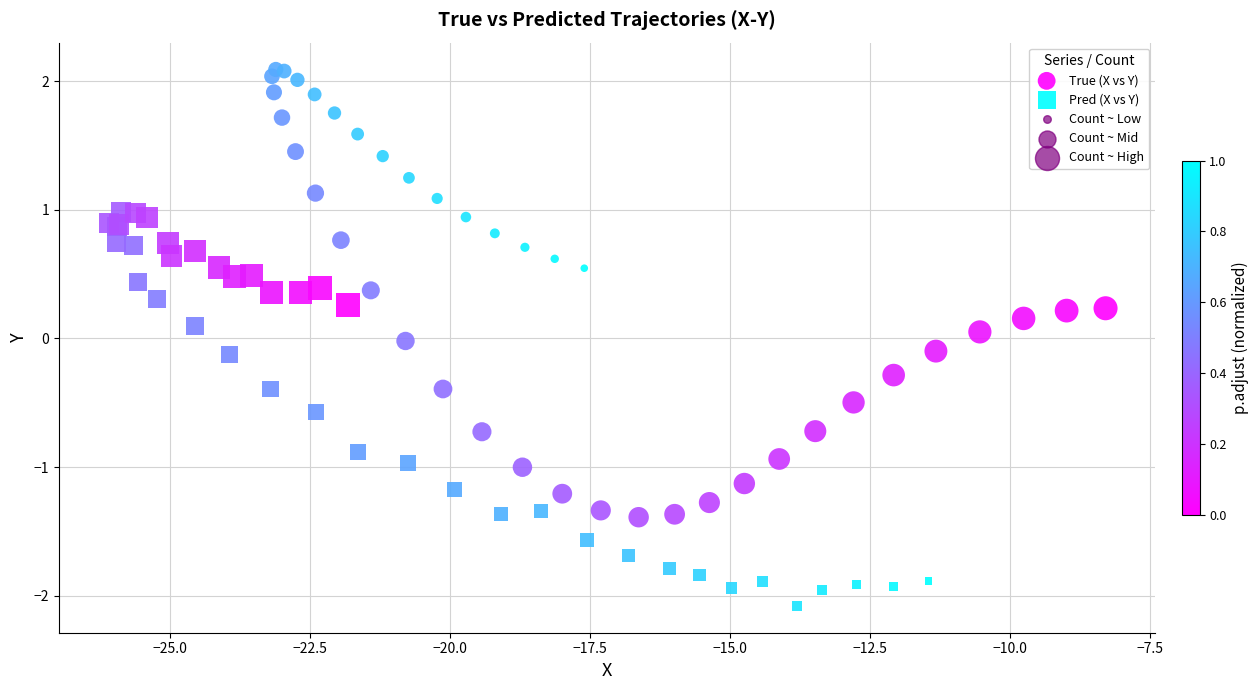

Which series contains the highest Y value?

True (X vs Y)